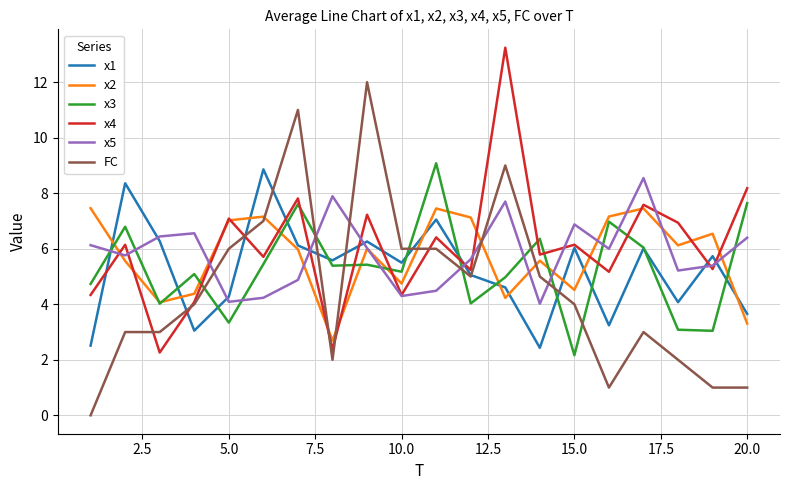

True or false: x3 and x5 intersect in this chart.

True